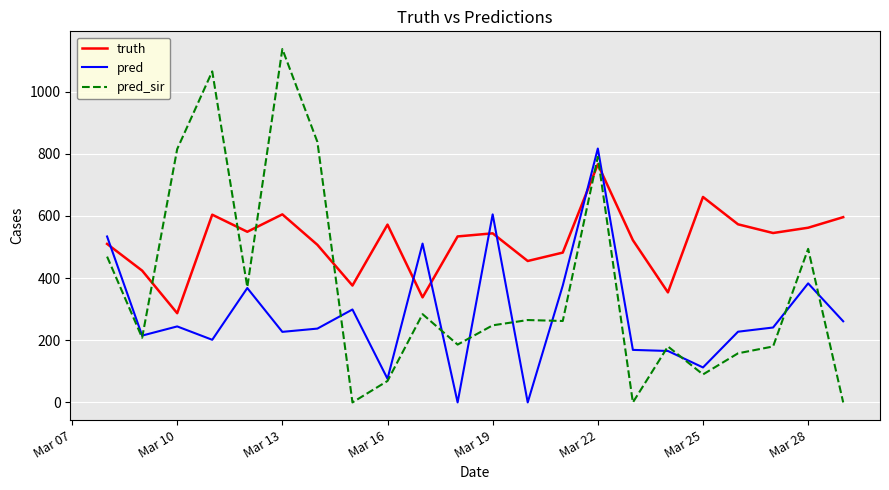

Which series has the largest total across all categories?

truth